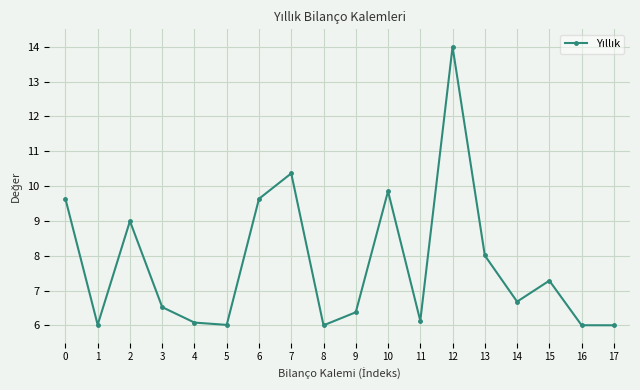

Where is the first local minimum?

1